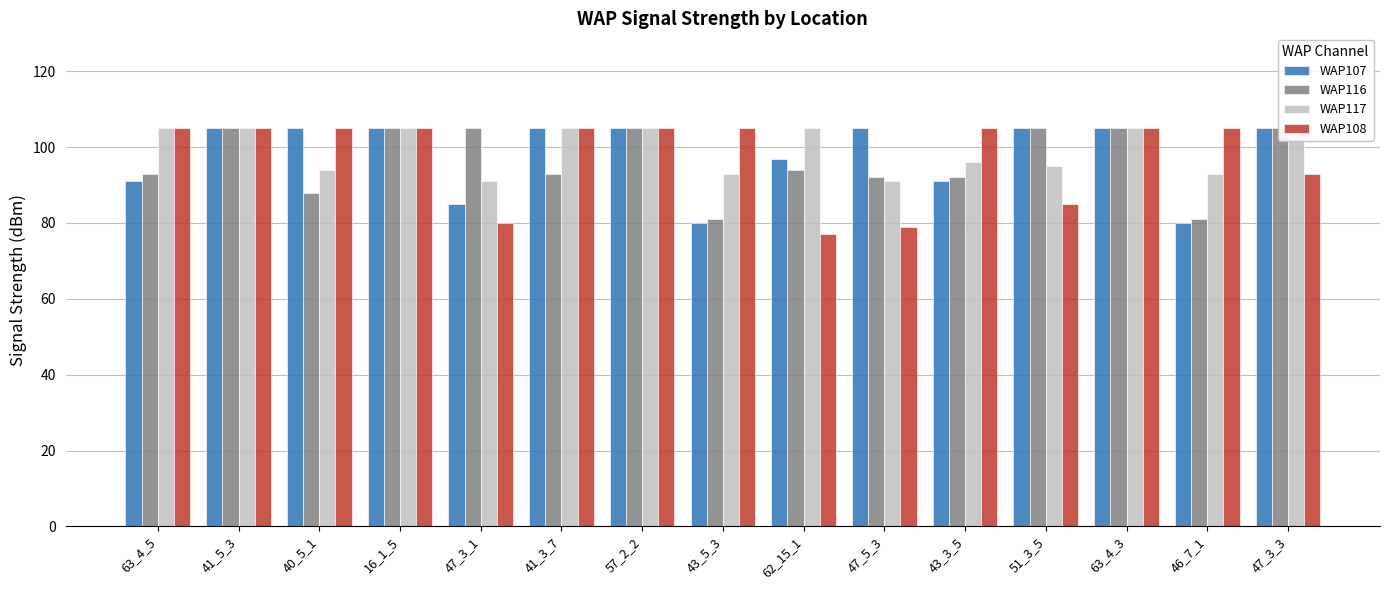

At which category is the sum across all series the highest?

41_5_3